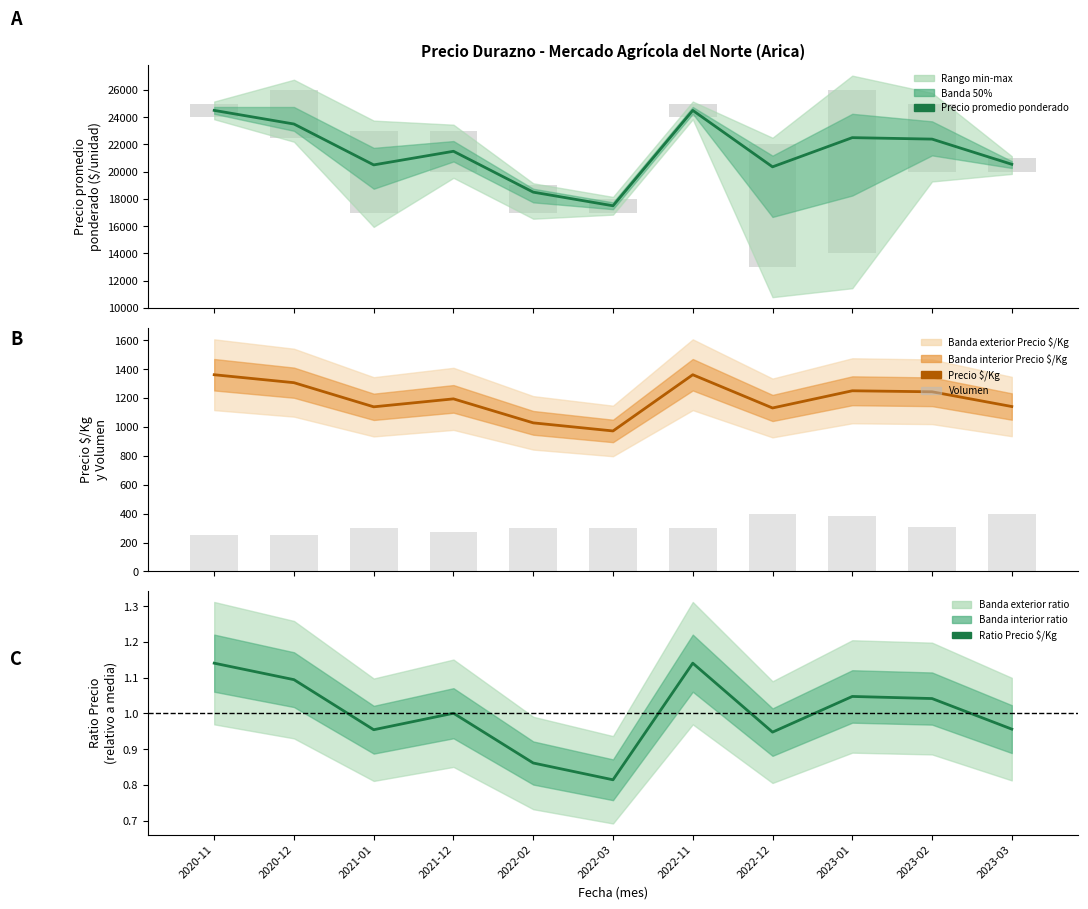

At which label does Precio promedio ponderado reach its minimum?

2022-03